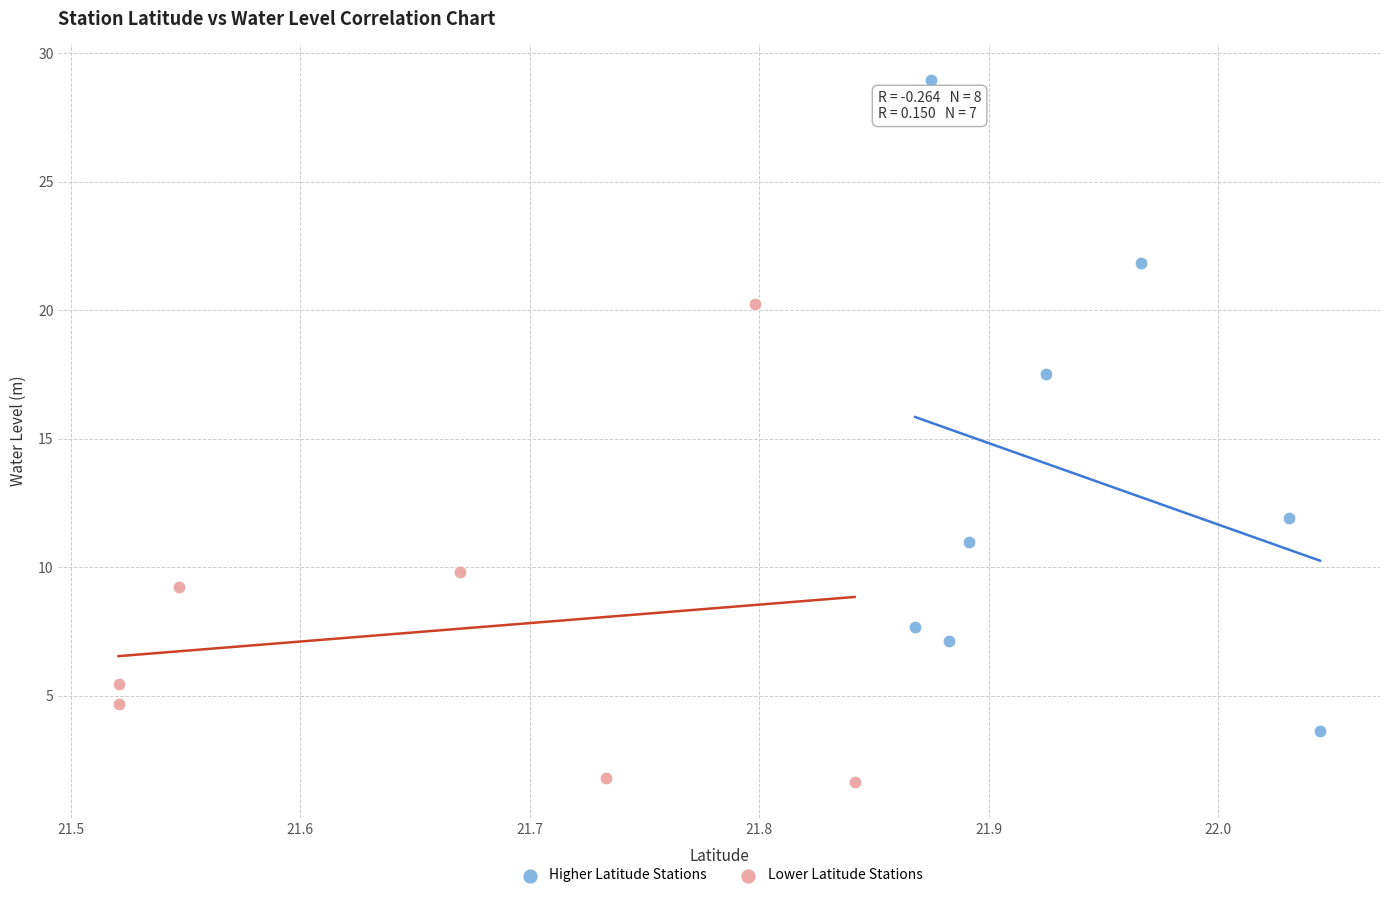

Which series has the largest Y range (max minus min)?

Higher Latitude Stations